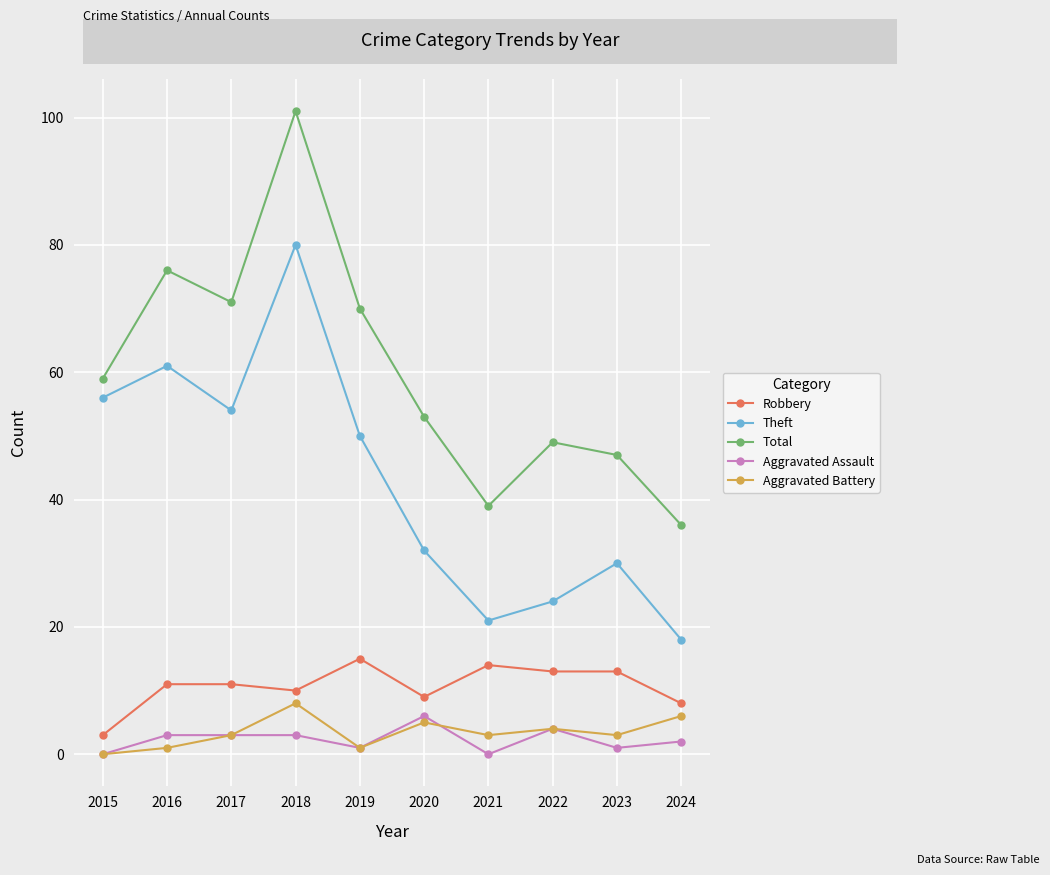

What is the difference between the highest and lowest values at 2015?

59